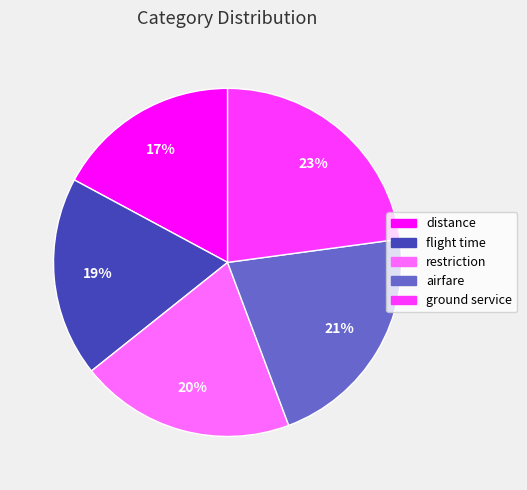

Which category has the biggest portion of the pie?

ground service